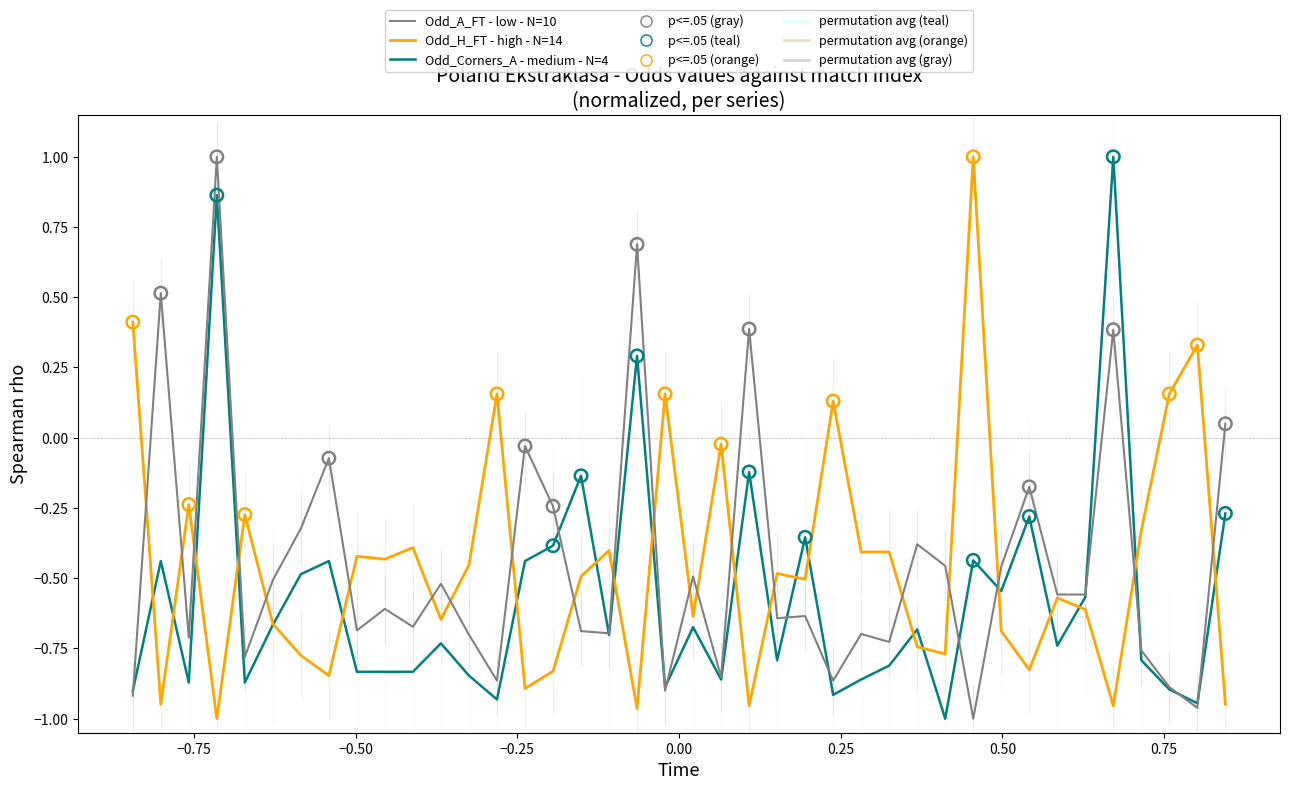

What is the greatest value displayed?

1.0